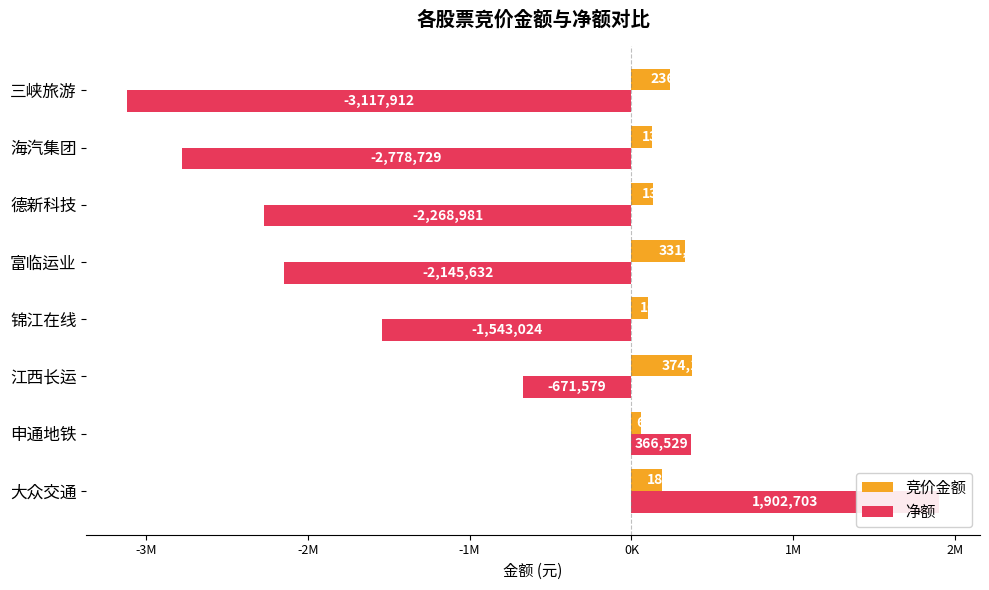

True or false: 净额 has a value of -1208697 at 富临运业.

False